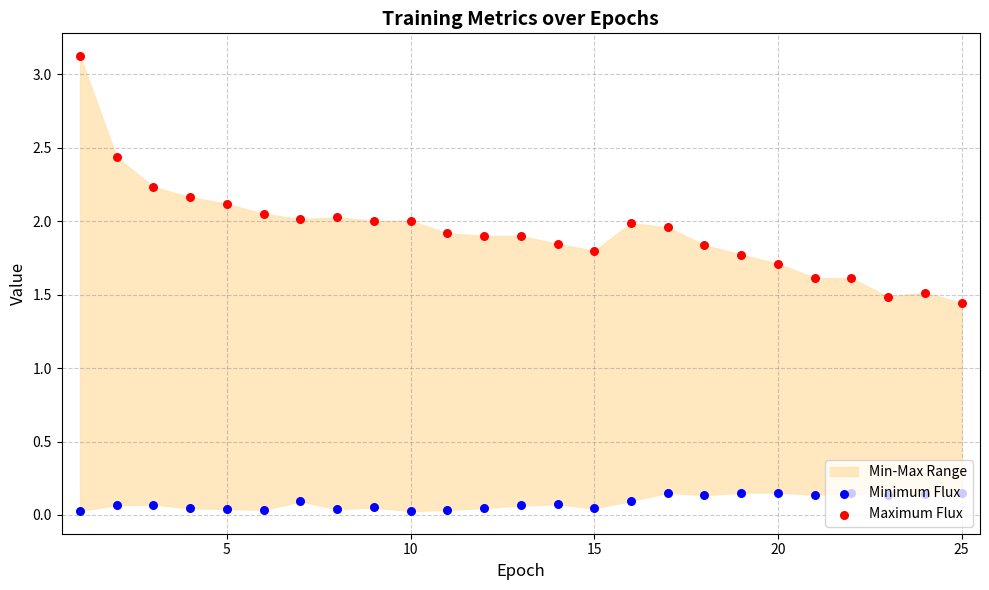

Is the value of Minimum Flux at 16 greater than the value of Maximum Flux at 20?

No